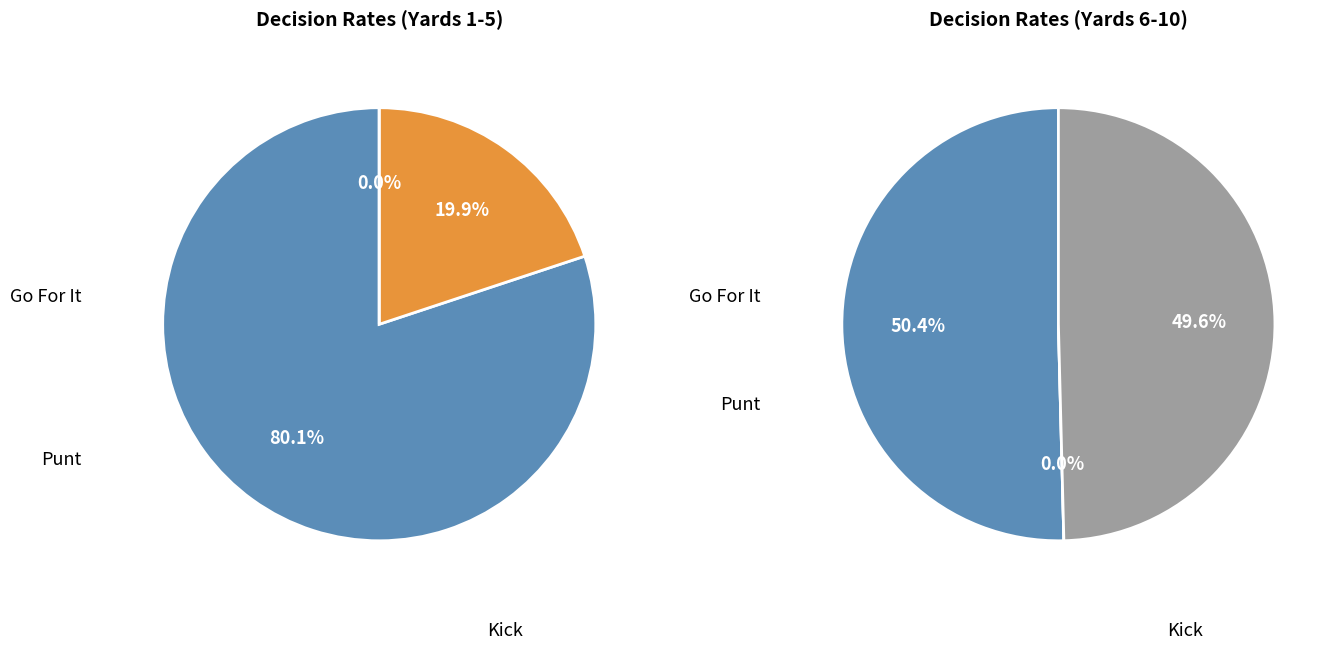

Is y=2 the majority of the pie?

No